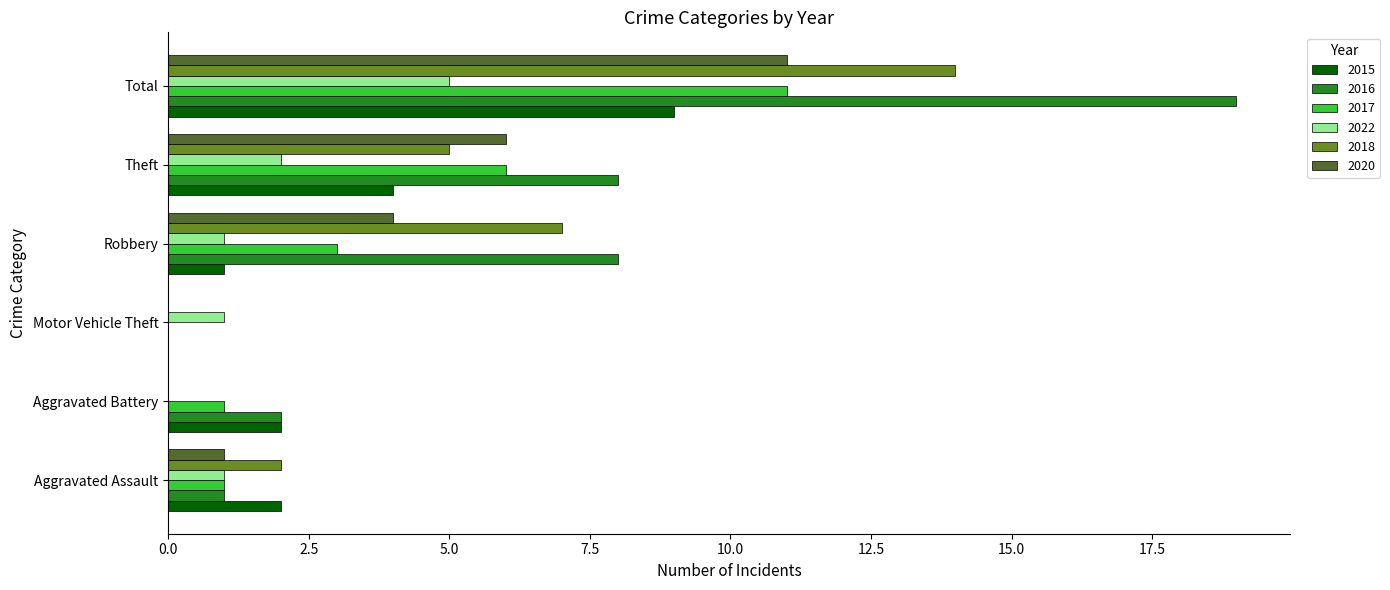

What is the approximate value of 2015 at Theft?

4